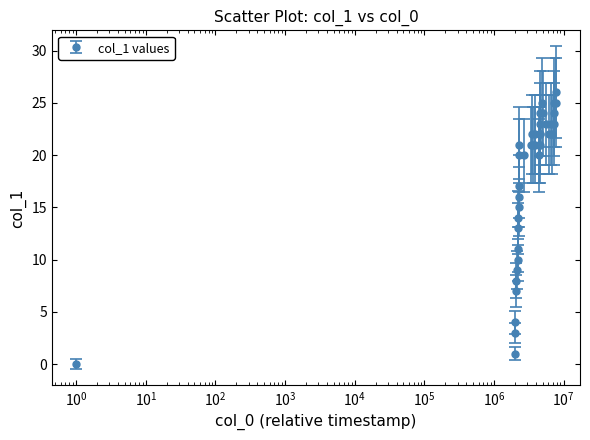

What is the value of the 5th point from the left?

7